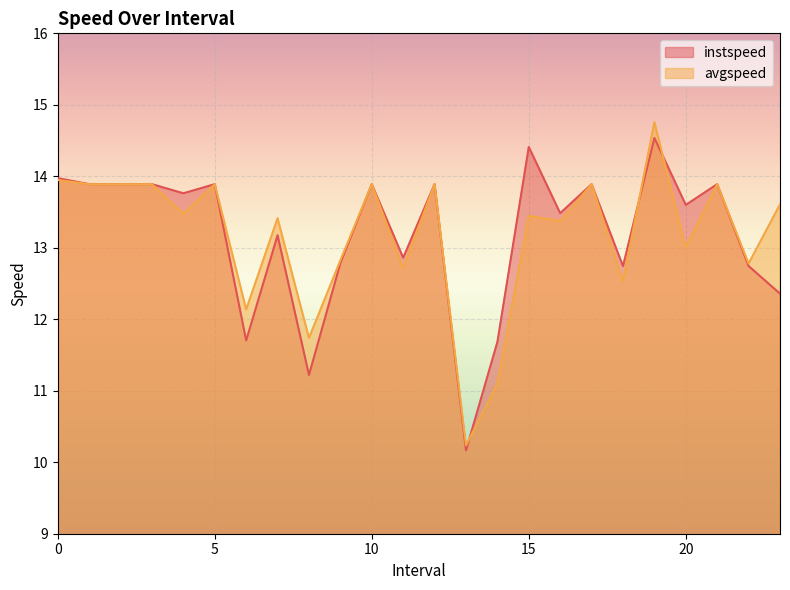

Is it true that avgspeed equals 13.9 at 5?

True